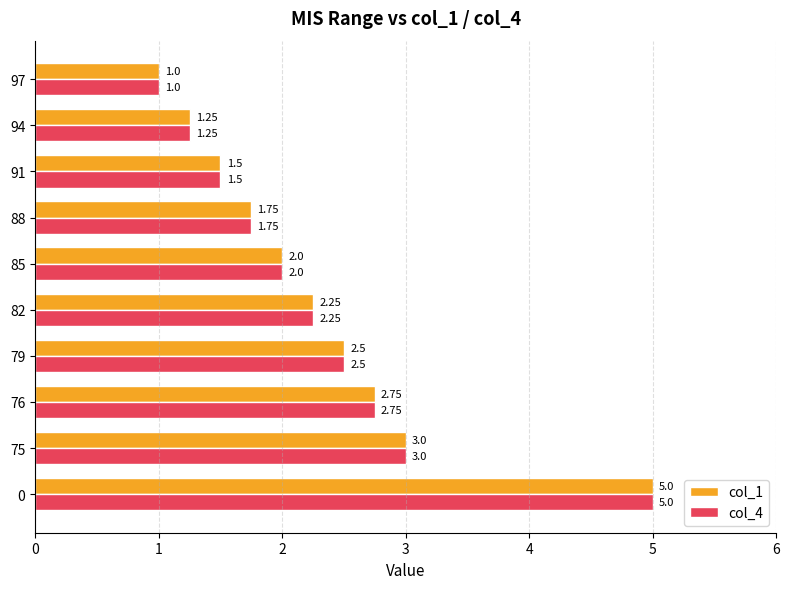

Rank the categories by col_4 value from highest to lowest.

0, 75, 76, 79, 82, 85, 88, 91, 94, 97